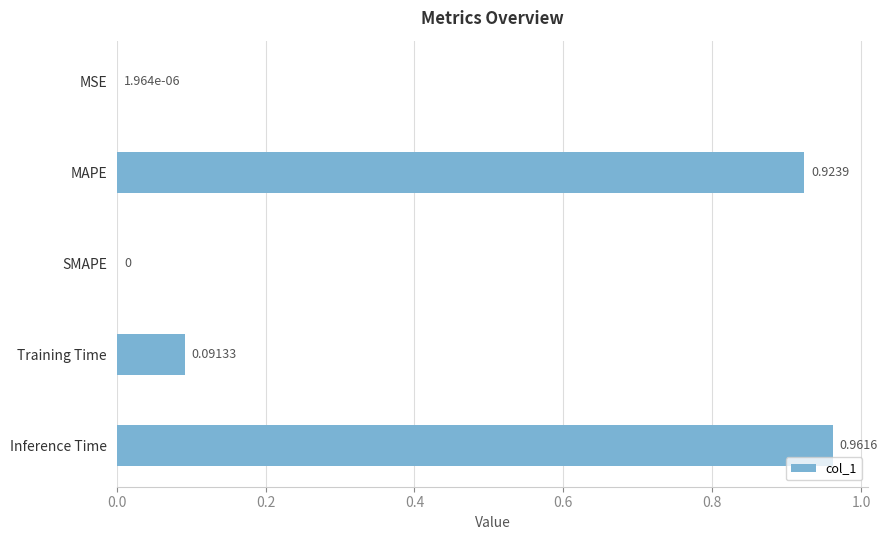

How many data points does each series have?

5